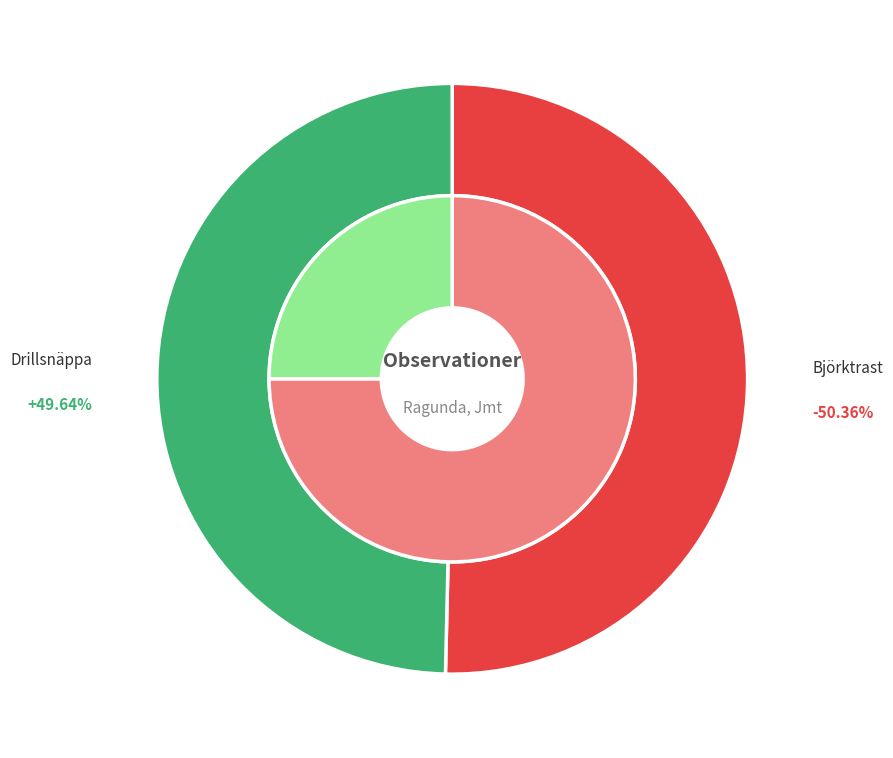

Which slice represents more than half of the pie?

Björktrast (122586442)